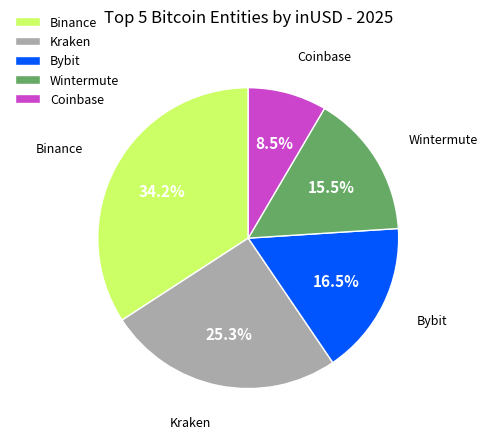

Count the number of slices in the pie.

5